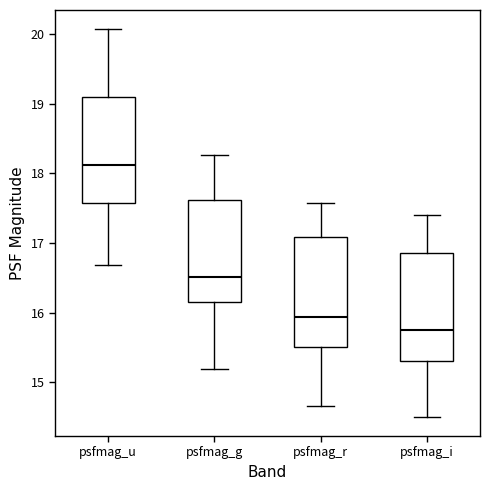

Reading left to right, transcribe this box plot: for each box, give where its median line is, the range the box spans, and where its two whiskers end, as read against the y-axis. The values are not printed on the chart, so give them approximately, as read against the axis.

psfmag_u: median 18.1, box 17.6 to 19.1, whiskers 16.7 to 20.1
psfmag_g: median 16.5, box 16.1 to 17.6, whiskers 15.2 to 18.3
psfmag_r: median 15.9, box 15.5 to 17.1, whiskers 14.7 to 17.6
psfmag_i: median 15.7, box 15.3 to 16.9, whiskers 14.5 to 17.4